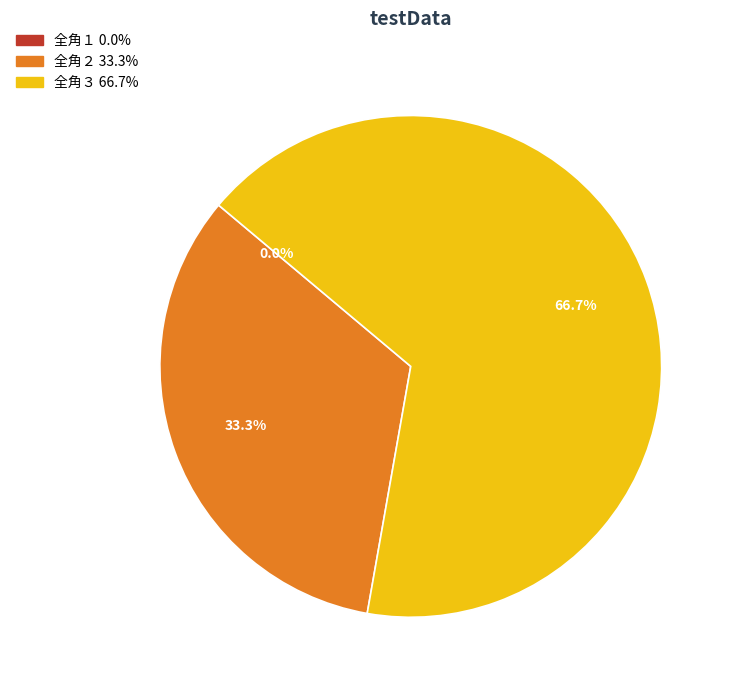

What percentage is NOT represented by 全角２?

66.7%